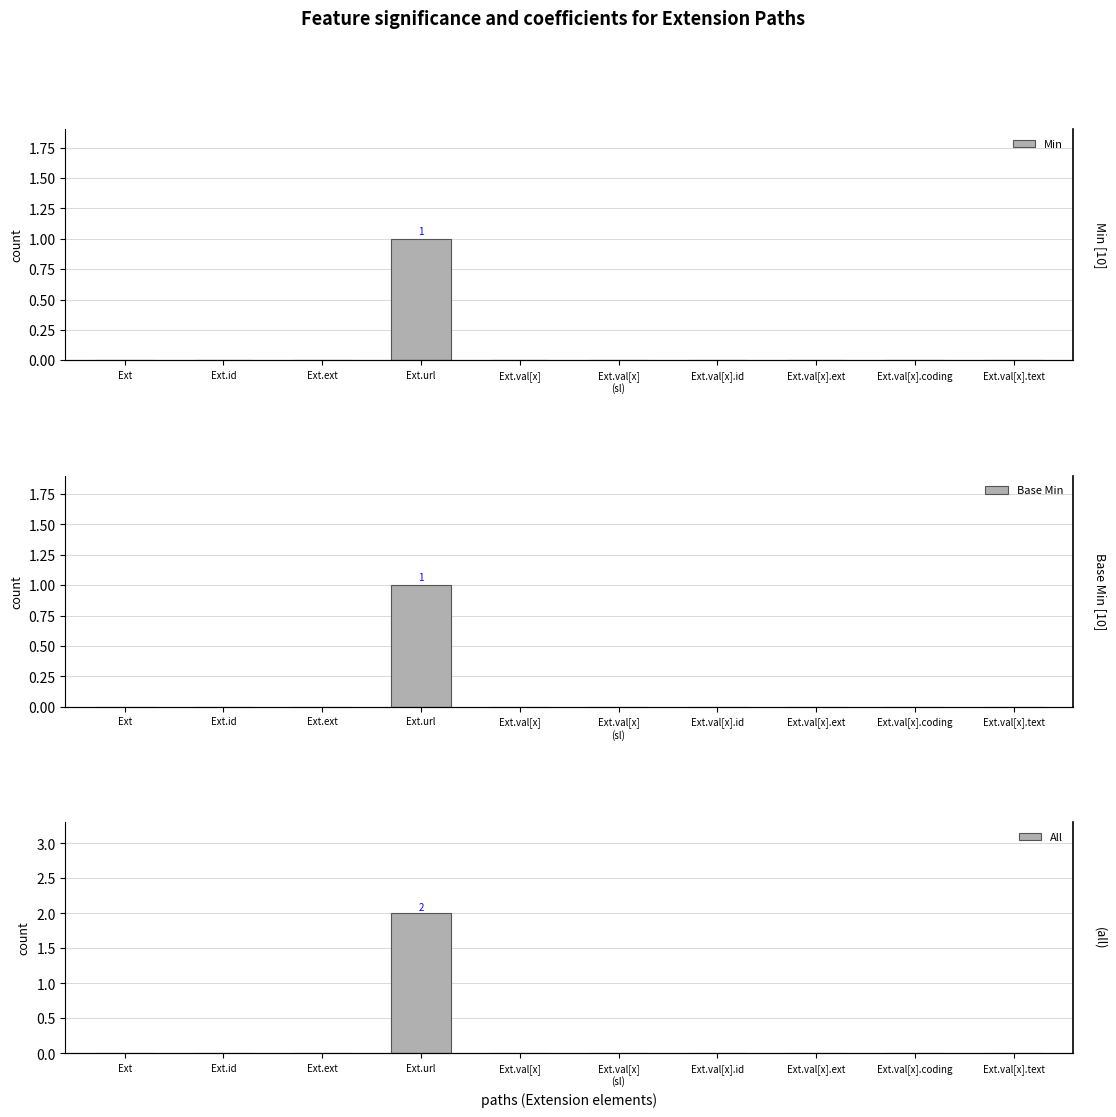

At which category is the sum across all series the highest?

Ext.url